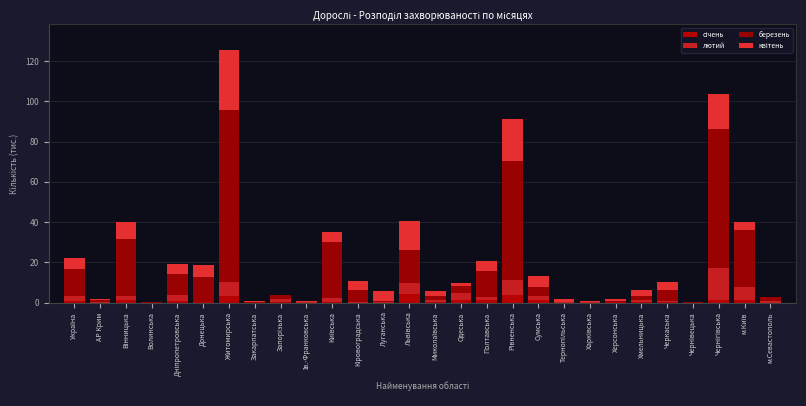

How many data points does each series have?

28